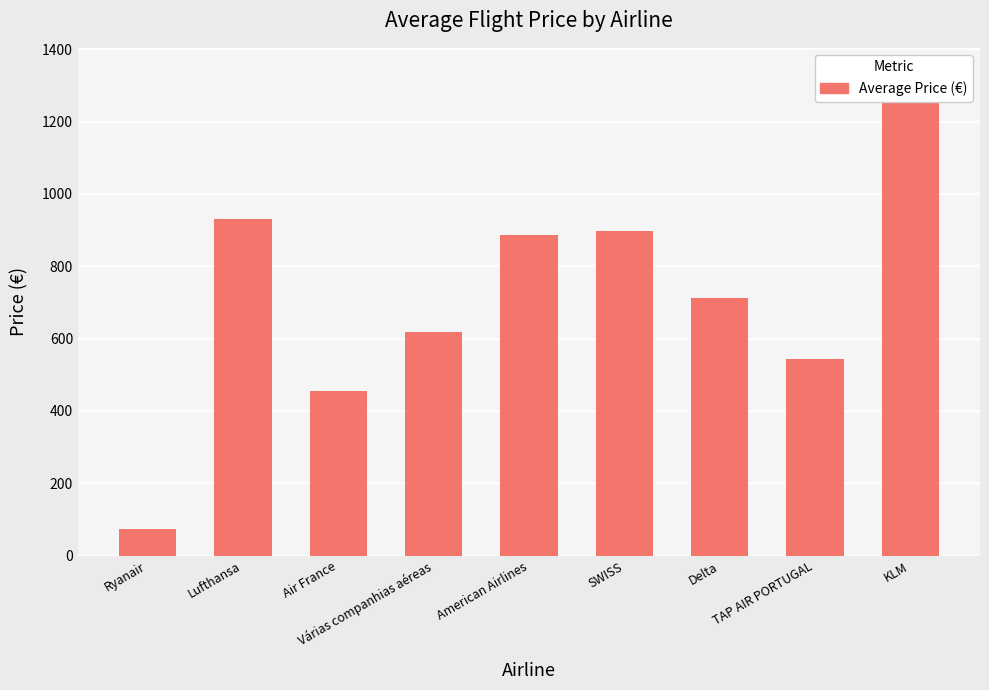

How many values exceed 713?

5